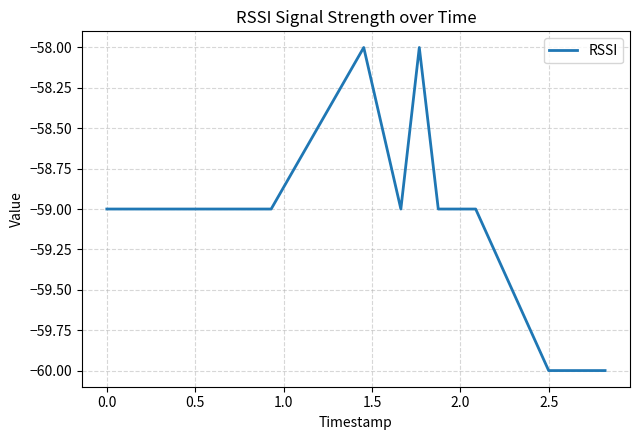

What is the greatest value displayed?

-58